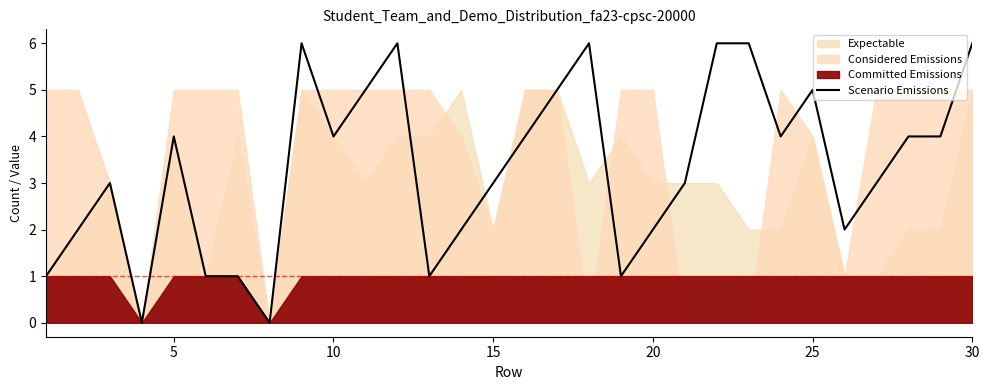

Count the number of categories in the chart.

30